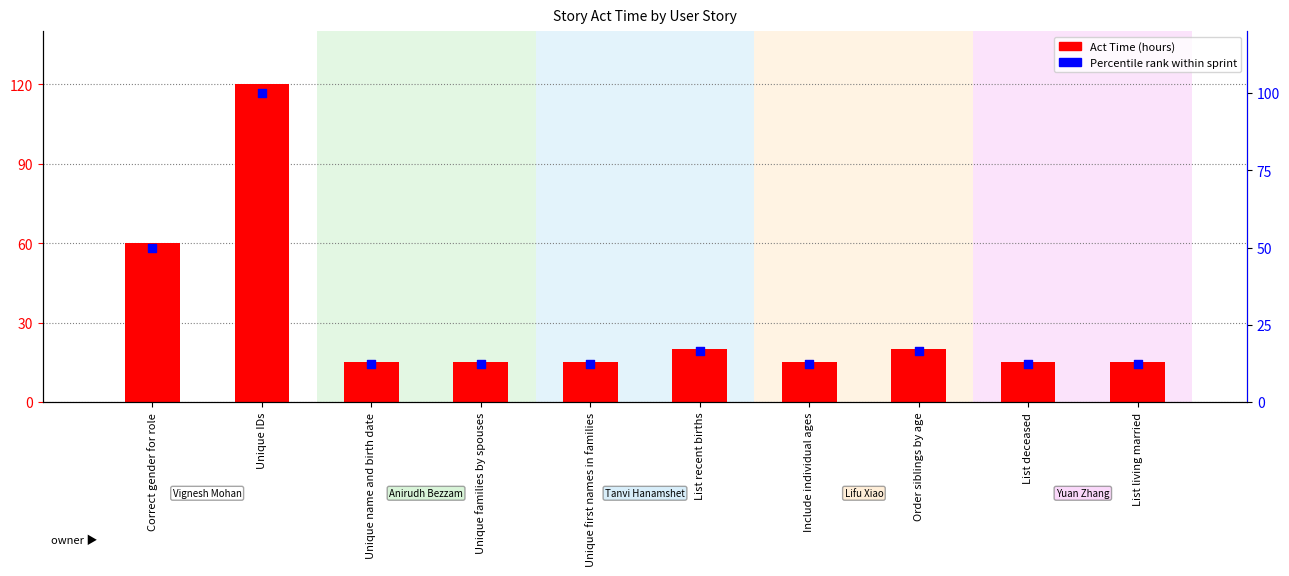

Is the value of Percentile rank within sprint at List recent births greater than the value of Act Time (hours) at List deceased?

Yes